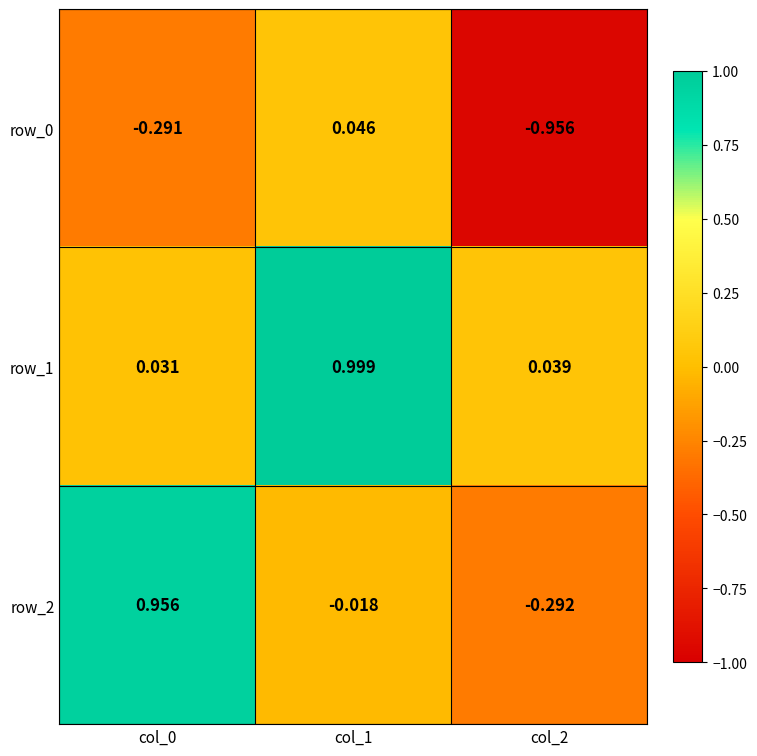

Which series changed the most between col_0 and col_1?

row_2